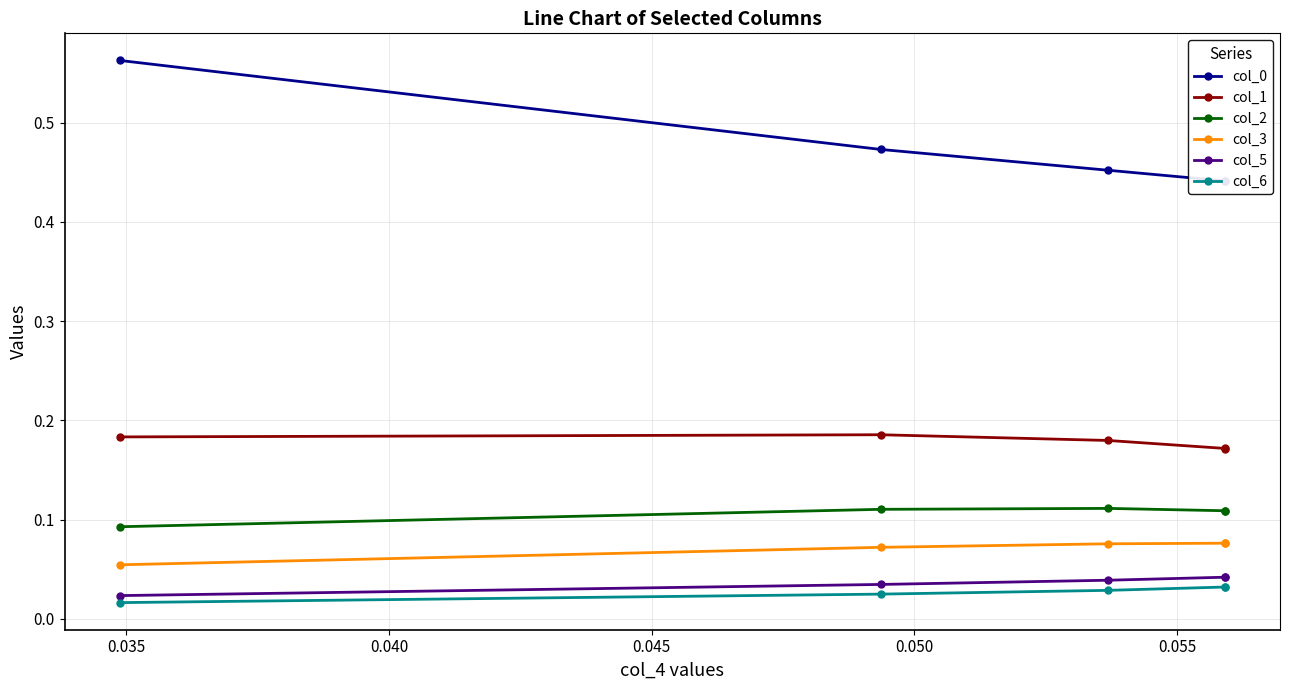

True or false: col_6 has more than 2 points higher than both neighbors.

False